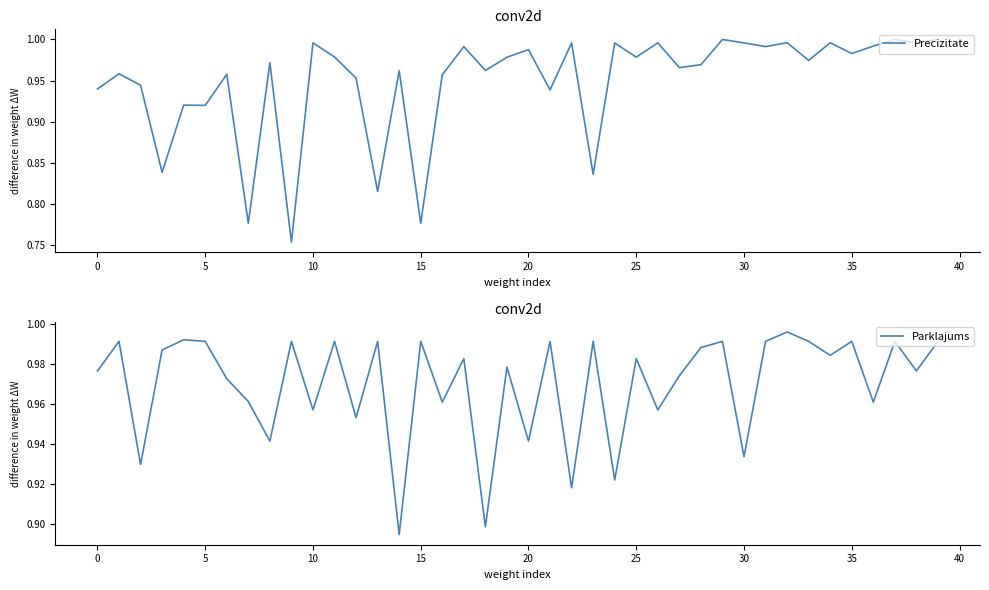

Is it true that Precizitate equals 0.3 at 19?

False